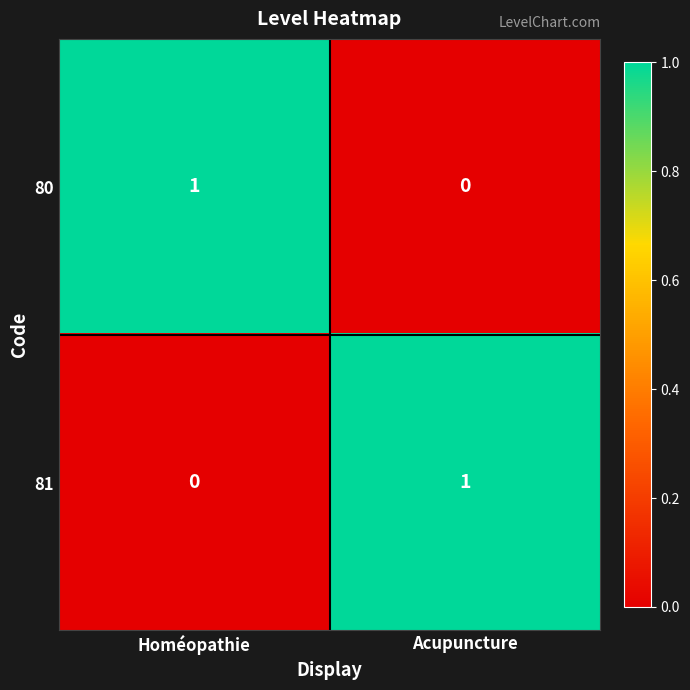

Rank the series at Acupuncture from lowest to highest value.

80, 81